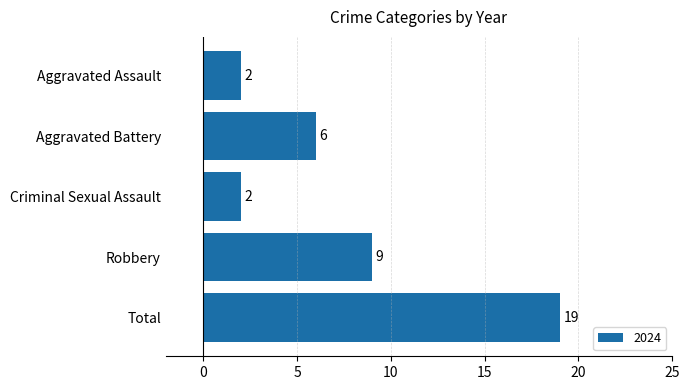

How many bars are there in total?

5